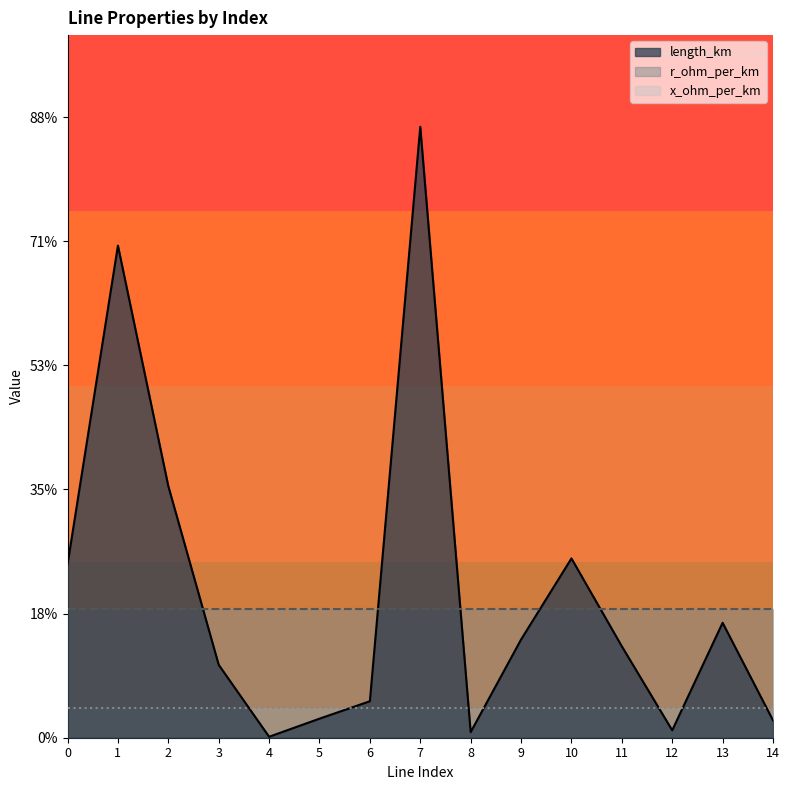

Which has a higher value, 4 or 5?

5